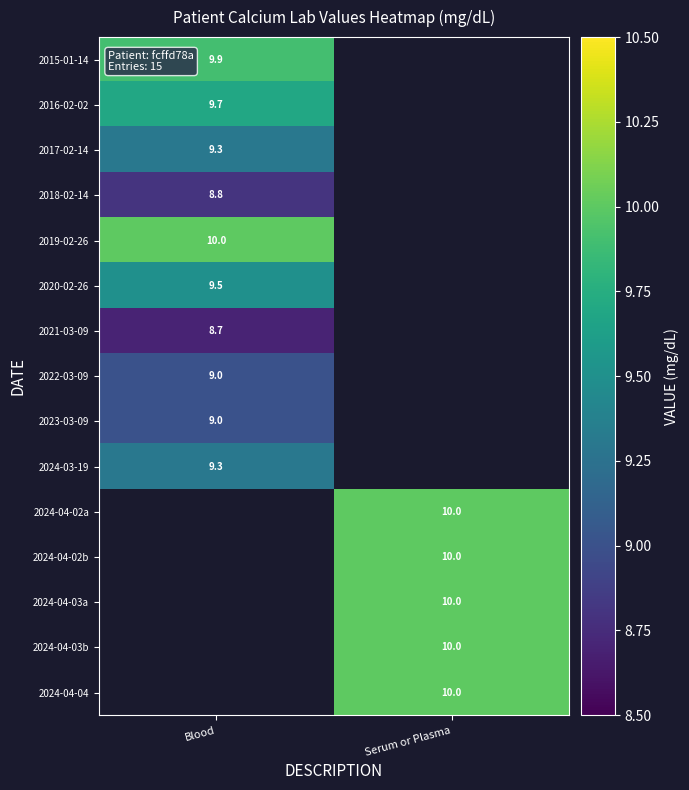

The 2021-03-09 series shows 4.7 at Blood. True or false?

False